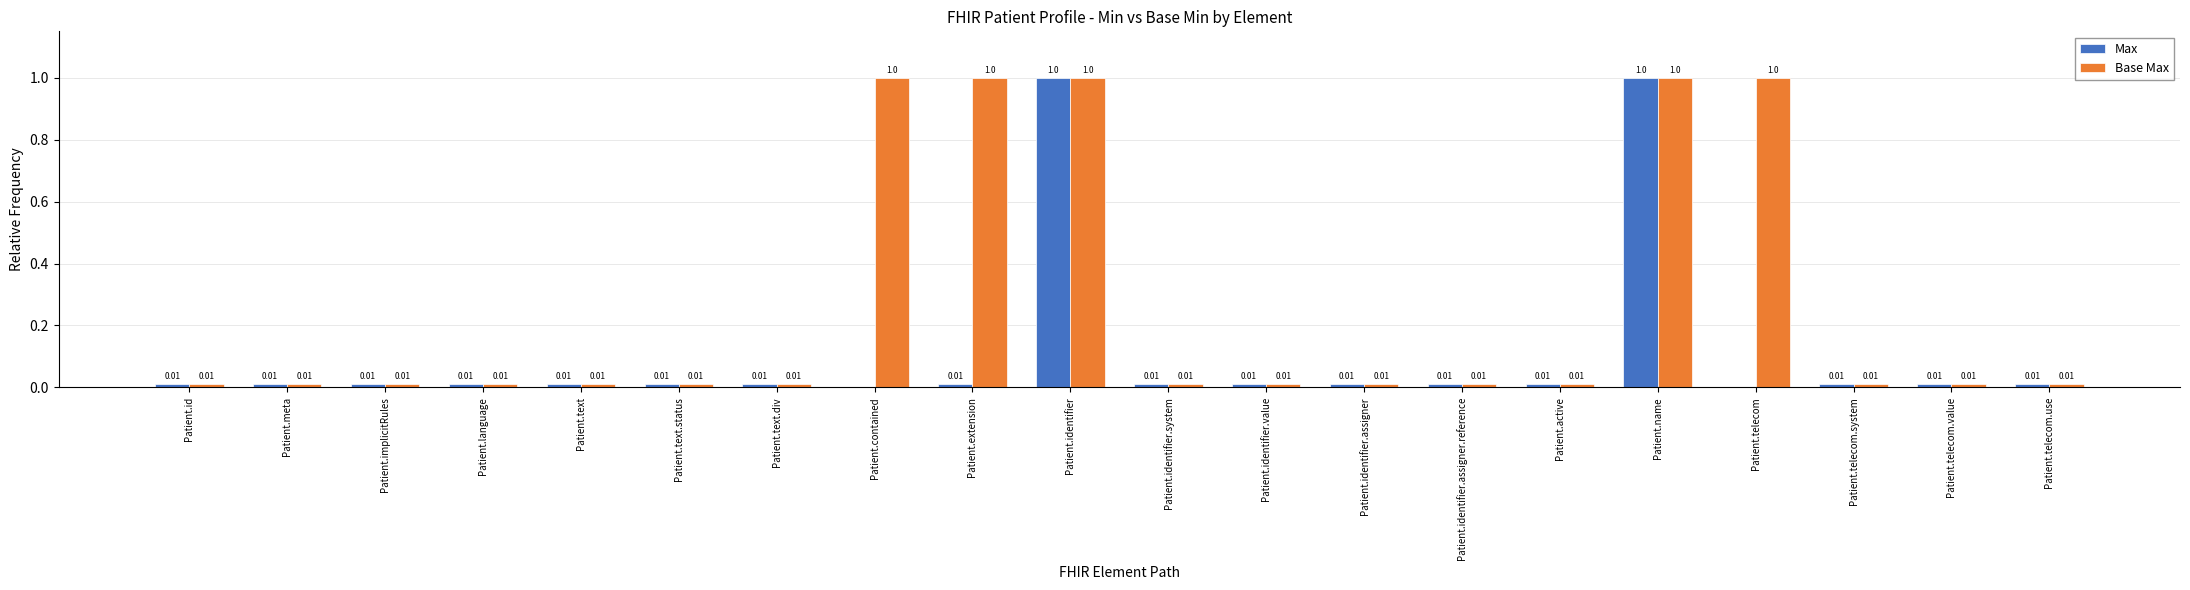

The value of Base Max at Patient.identifier.assigner.reference is 0.0. True or false?

True